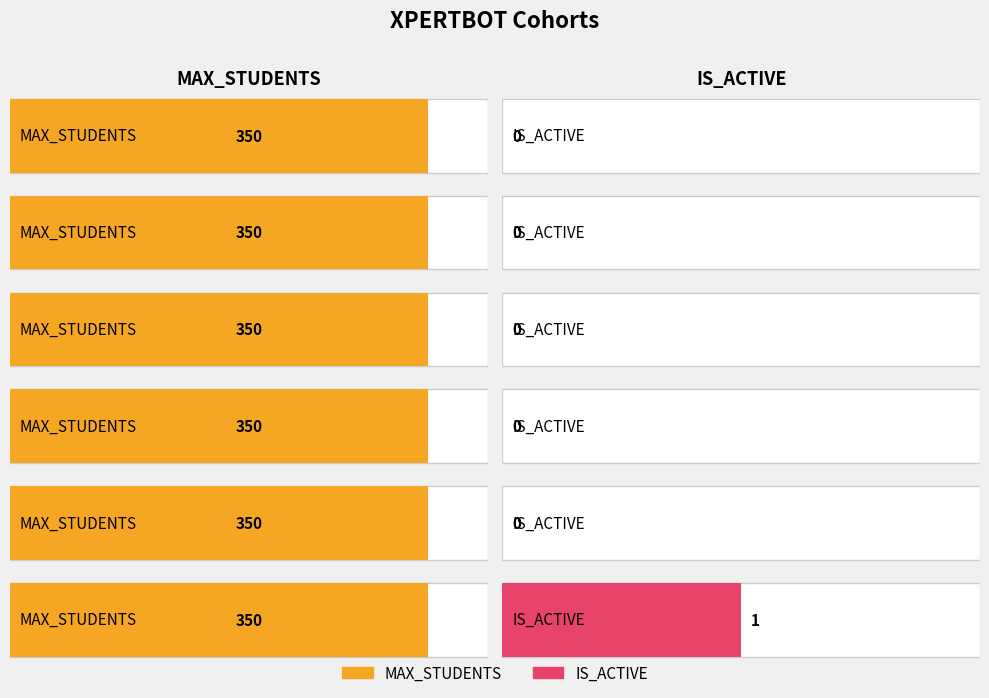

At which category is the sum across all series the highest?

XPERTBOT 6